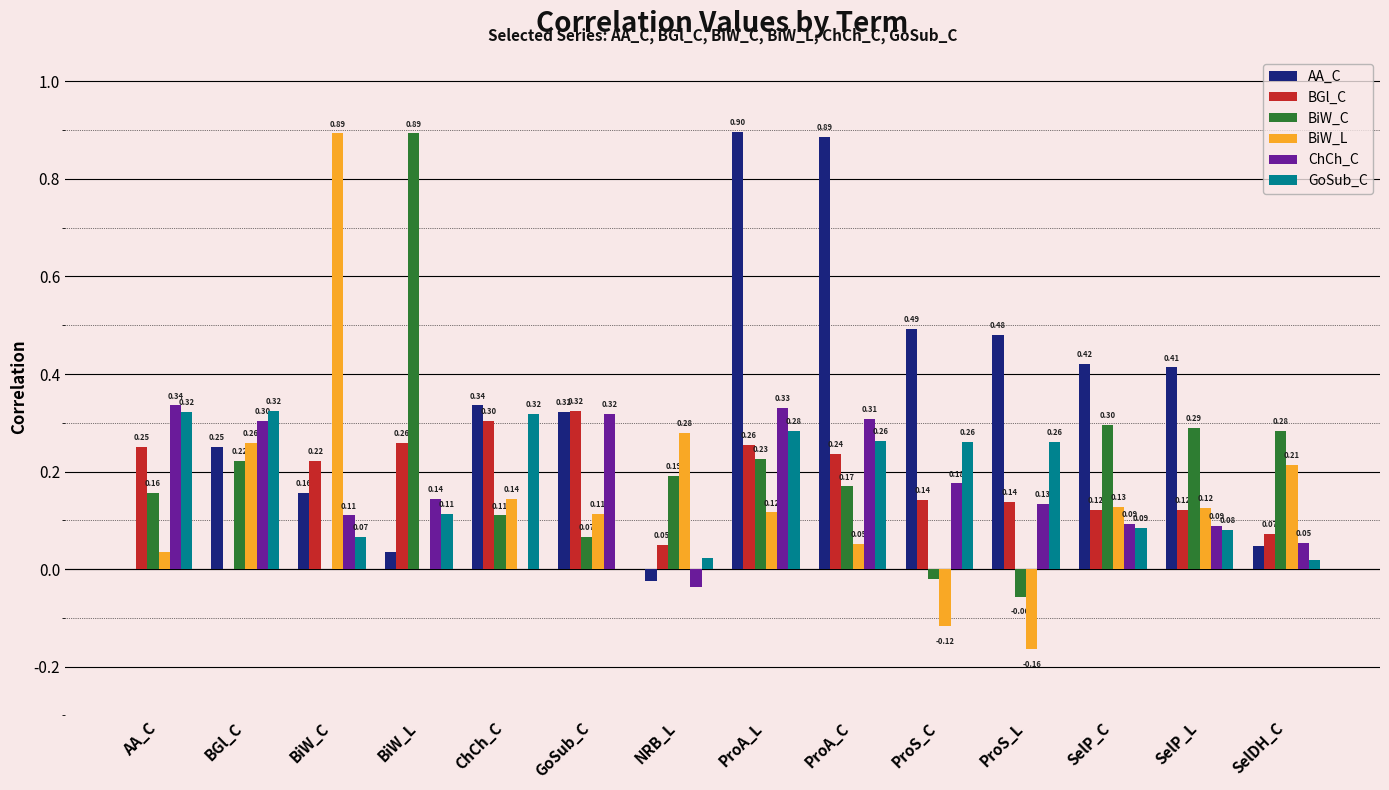

Which series has the largest total across all categories?

AA_C